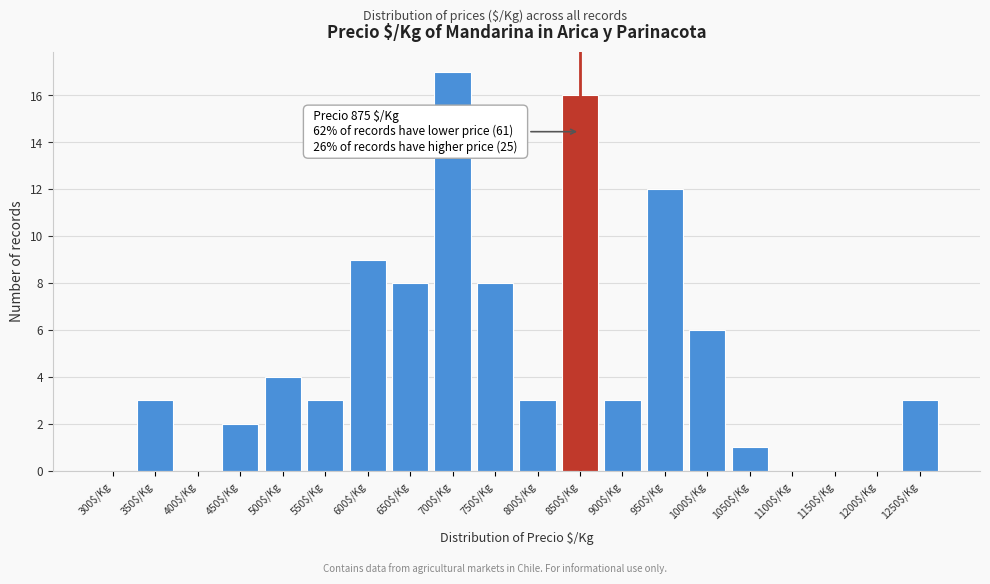

Which label corresponds to the largest value in the chart?

700$/Kg